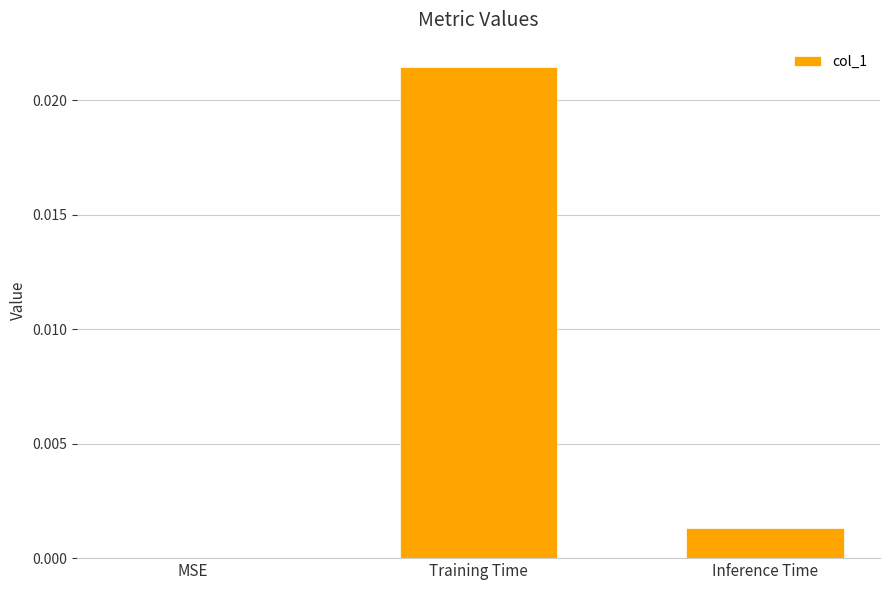

At which category does the chart reach its peak across all series?

Training Time